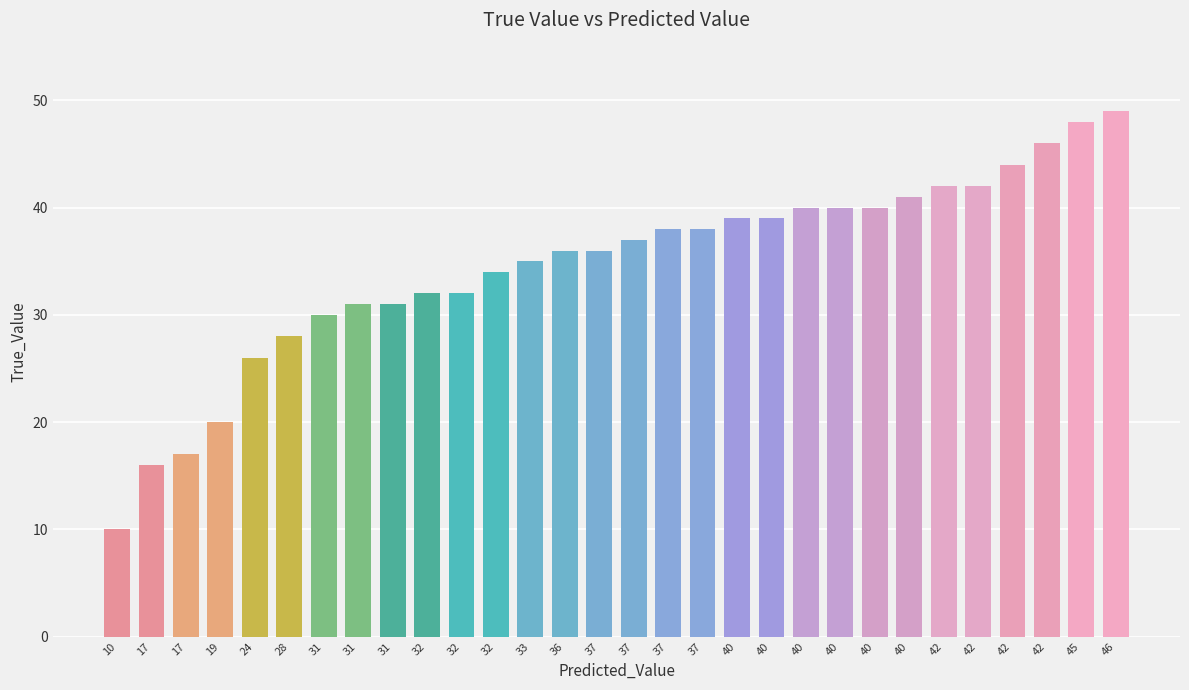

Rank the categories by value from highest to lowest.

46, 45, 42, 42, 42, 42, 40, 40, 40, 40, 40, 40, 37, 37, 37, 36, 37, 33, 32, 32, 32, 31, 31, 31, 28, 24, 19, 17, 17, 10